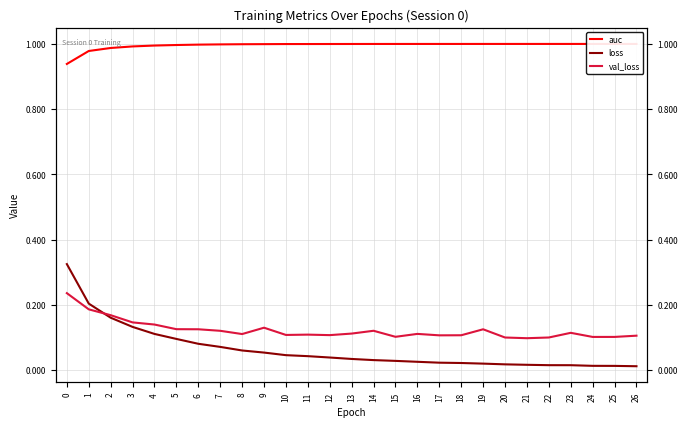

Where do val_loss and loss first cross each other?

1 and 2